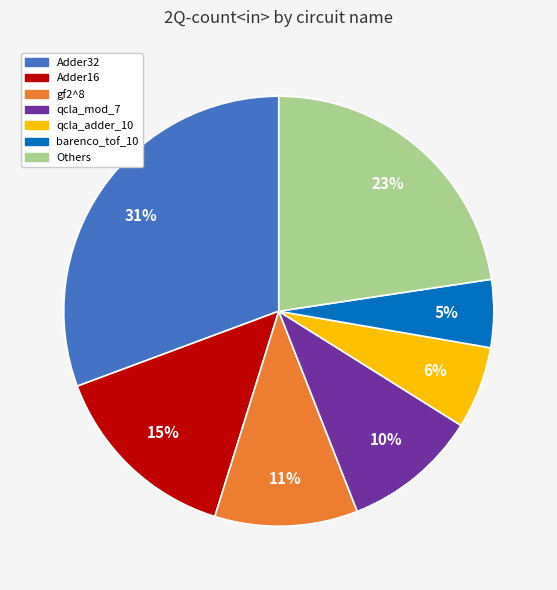

Is there any slice that represents more than half of the pie?

No